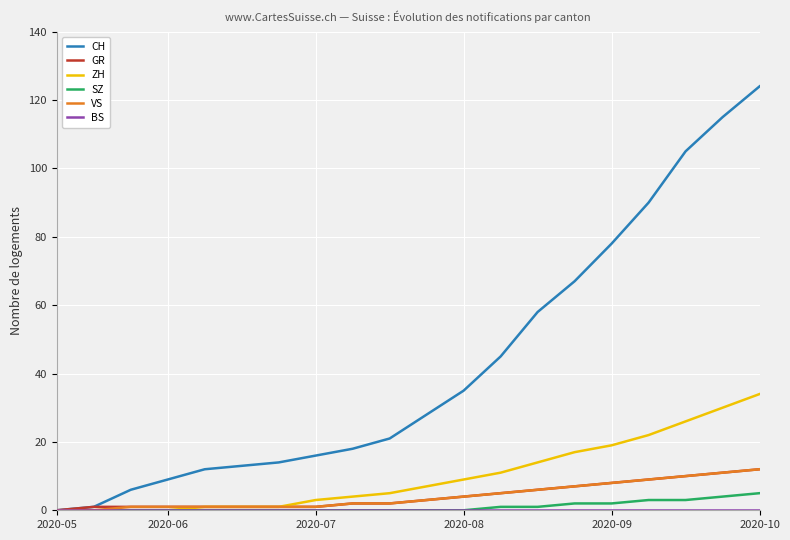

Which series has the largest total across all categories?

CH